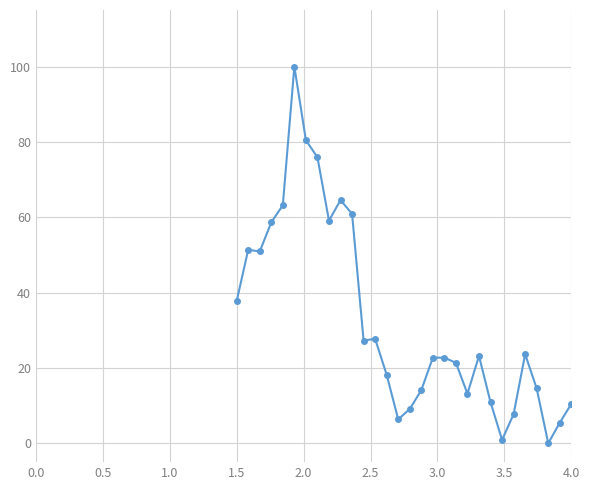

True or false: the data has more than 1 interior local peaks.

True